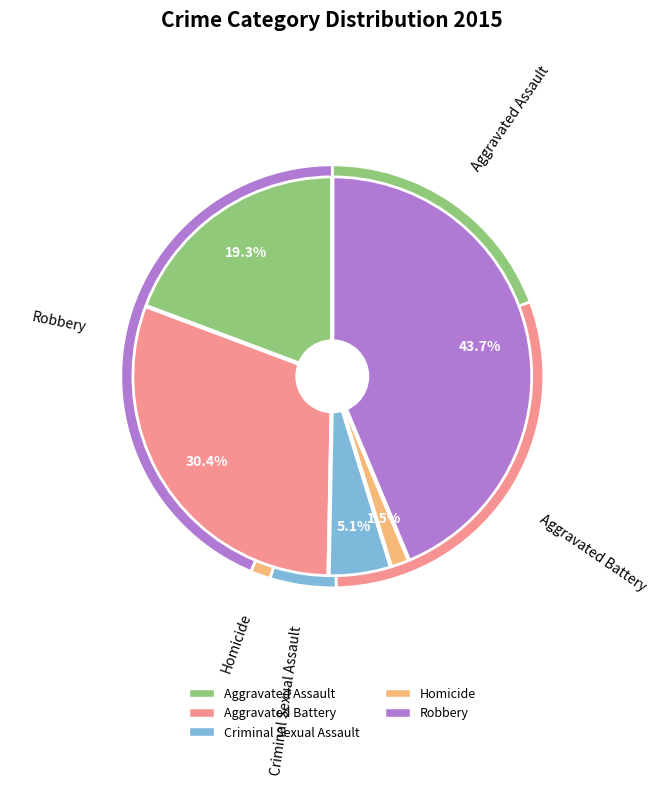

Is it true that Criminal Sexual Assault is 5% of the pie?

True